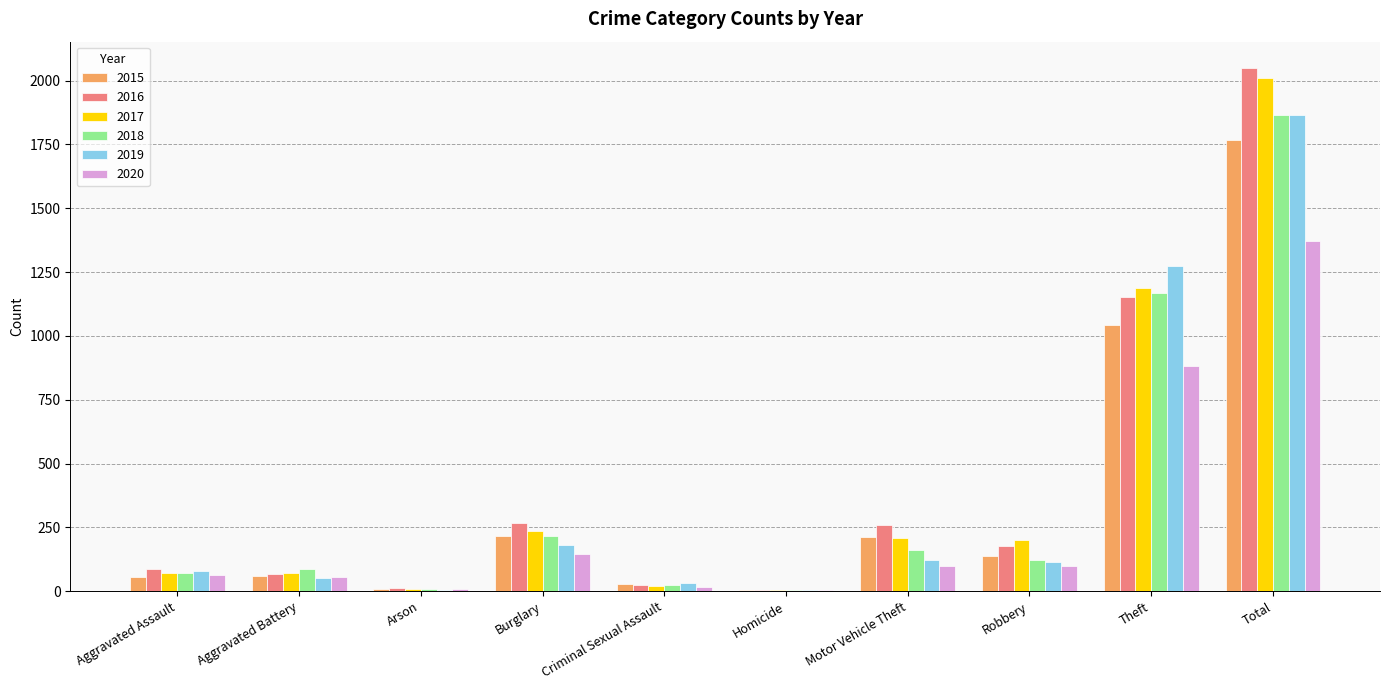

Is the value of 2015 at Criminal Sexual Assault greater than the value of 2018 at Burglary?

No